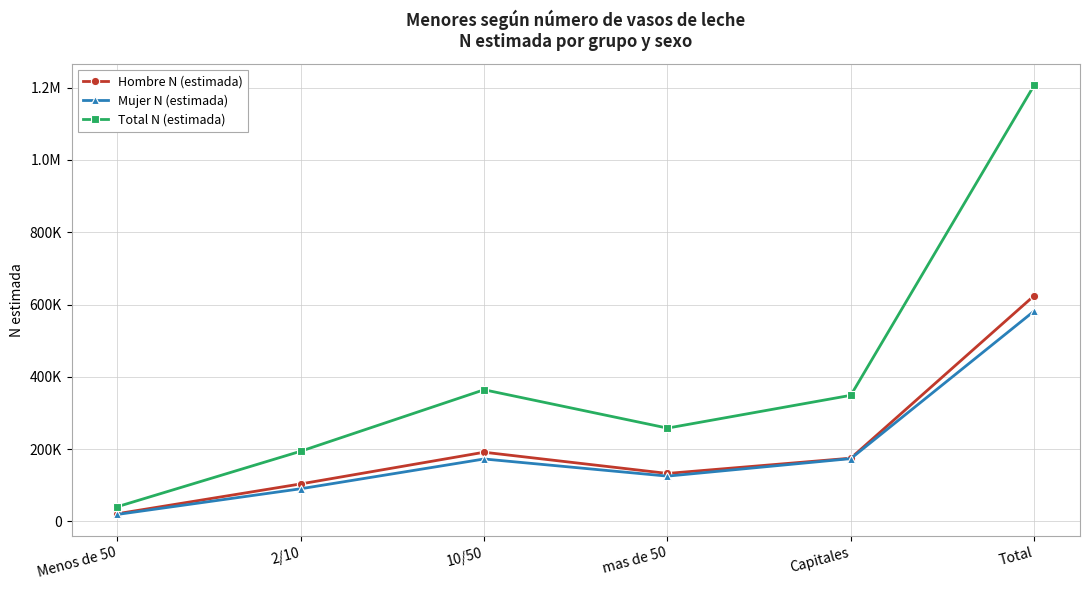

What is the label of the 2nd point from the right?

Capitales